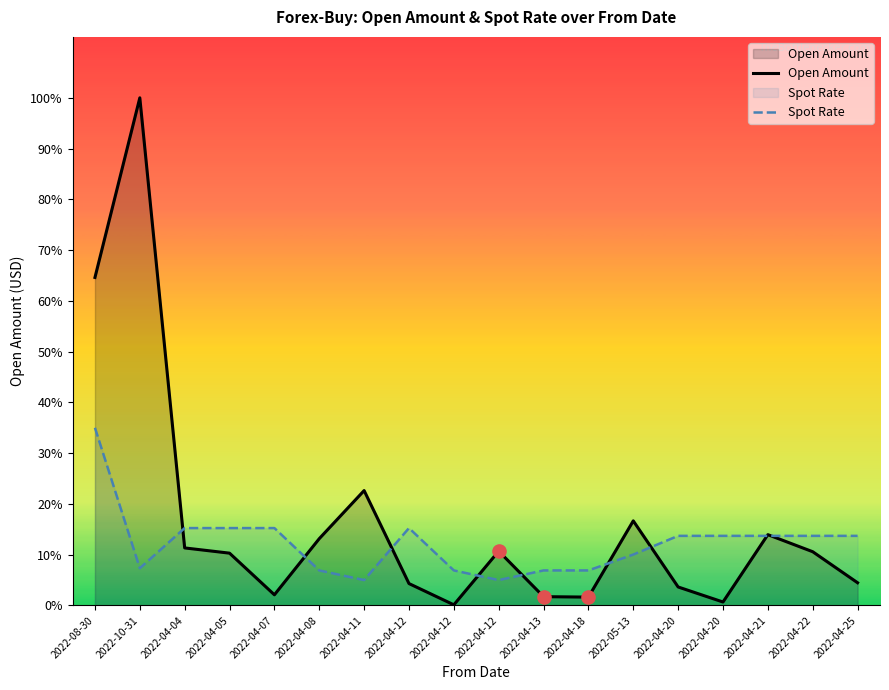

Which series reaches the minimum Y coordinate?

Open Amount